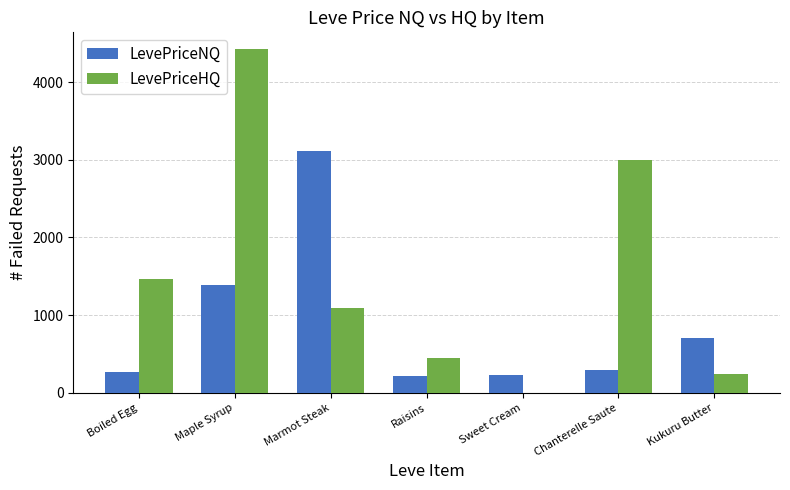

Which series changed the most between Maple Syrup and Raisins?

LevePriceHQ